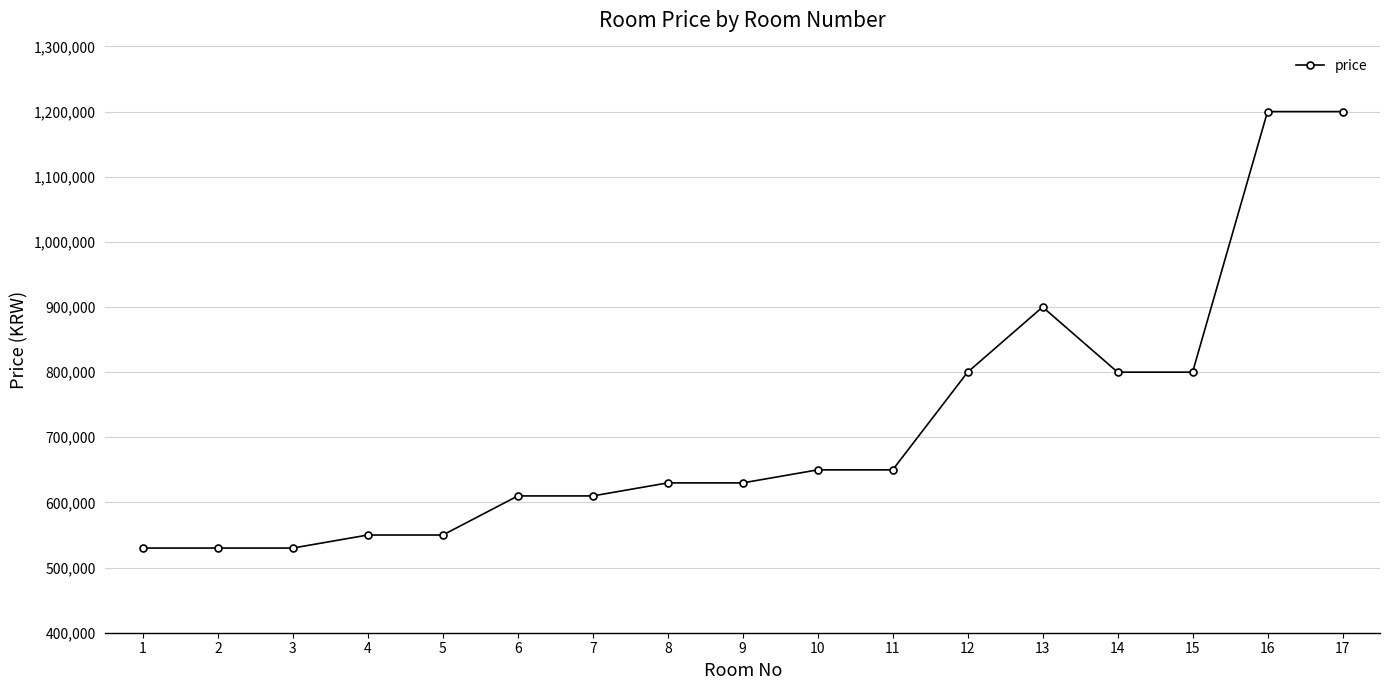

The value at 15 is 1106738. True or false?

False